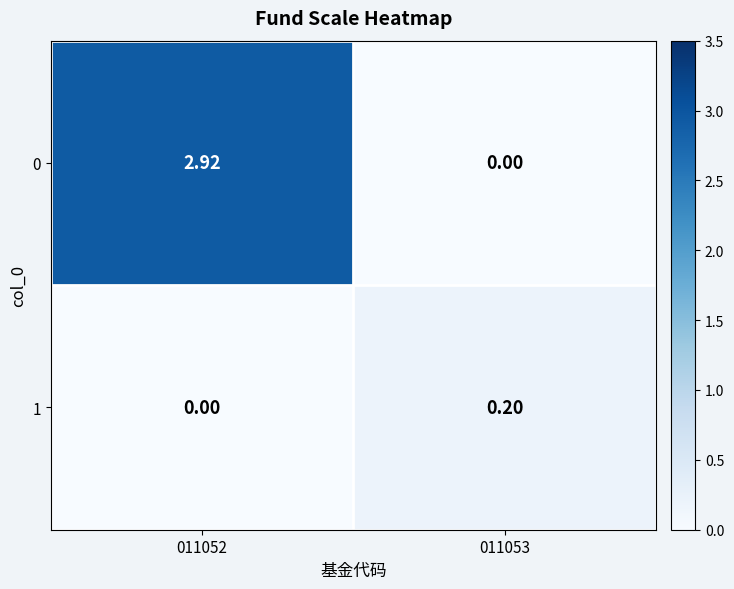

Is the value of 0 at 011052 greater than the value of 1 at 011053?

Yes